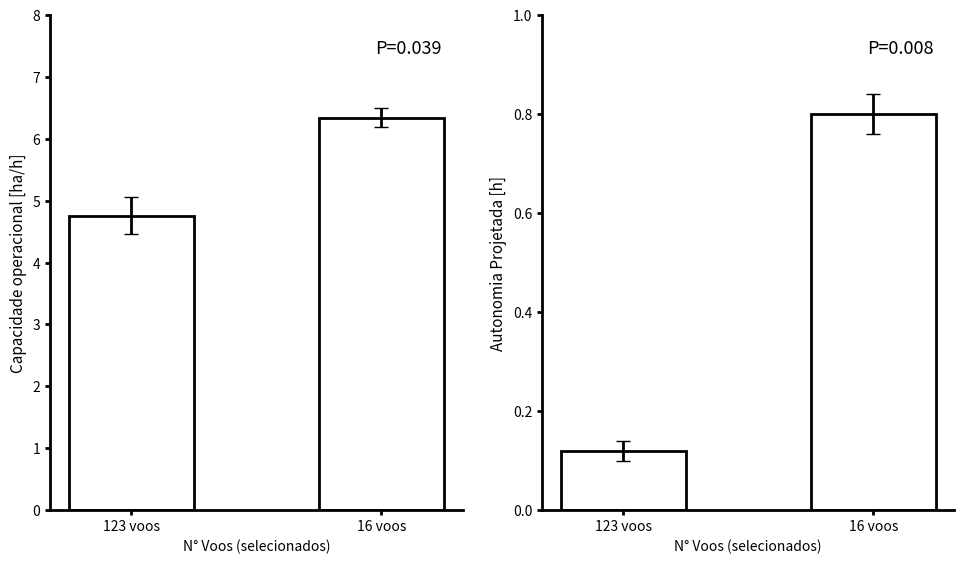

What are all the series names shown in the legend?

Capacidade operacional [ha/h], Autonomia Projetada [h]